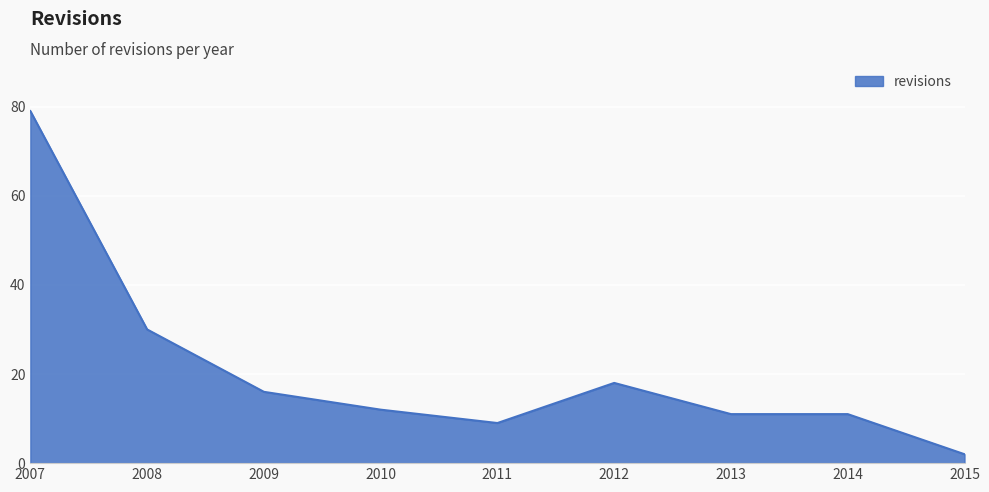

What is the smallest value displayed?

2